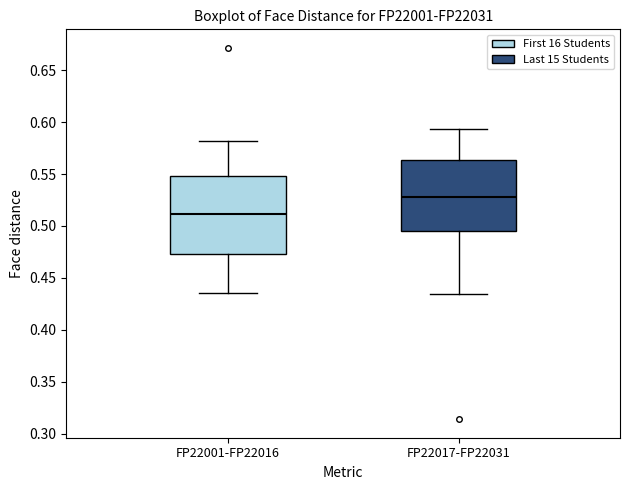

Reading left to right, transcribe this box plot: for each box, give where its median line is, the range the box spans, and where its two whiskers end, as read against the y-axis. The values are not printed on the chart, so give them approximately, as read against the axis.

FP22001-FP22016: median 0.510, box 0.475 to 0.550, whiskers 0.435 to 0.580
FP22017-FP22031: median 0.530, box 0.495 to 0.565, whiskers 0.435 to 0.595